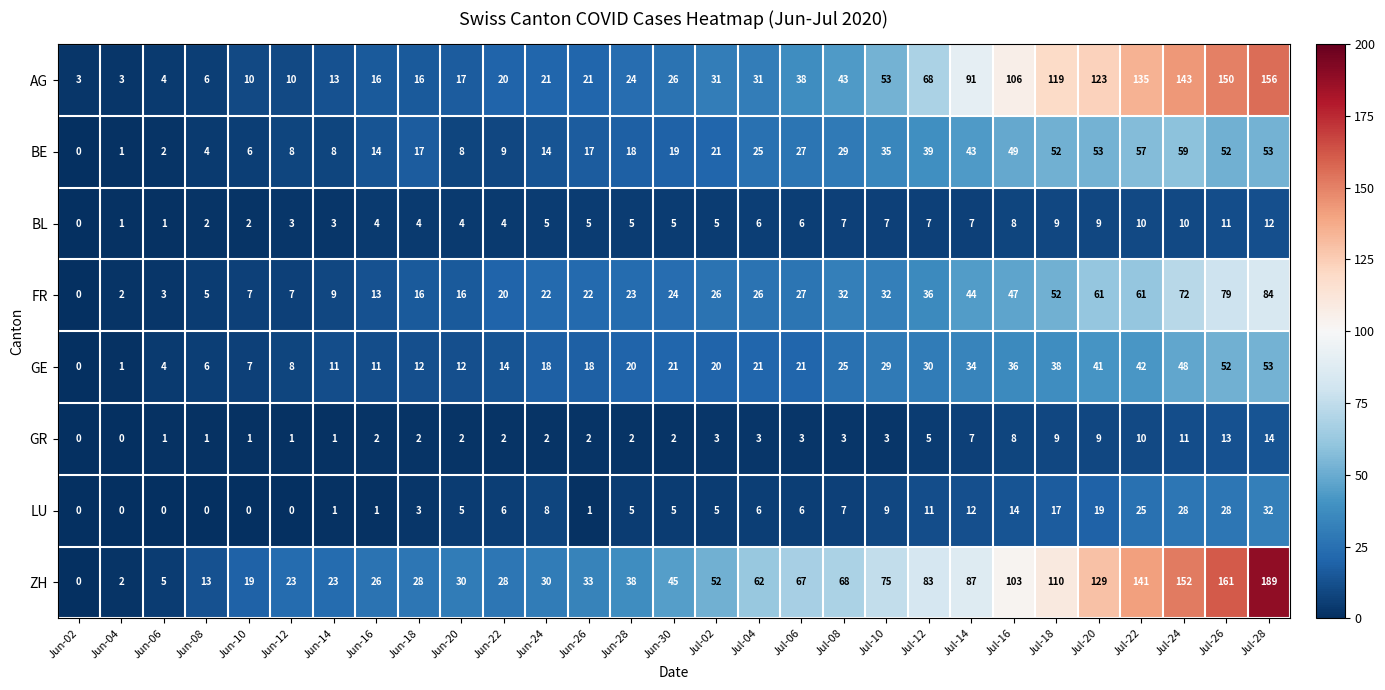

Which series has the largest range (max minus min)?

ZH